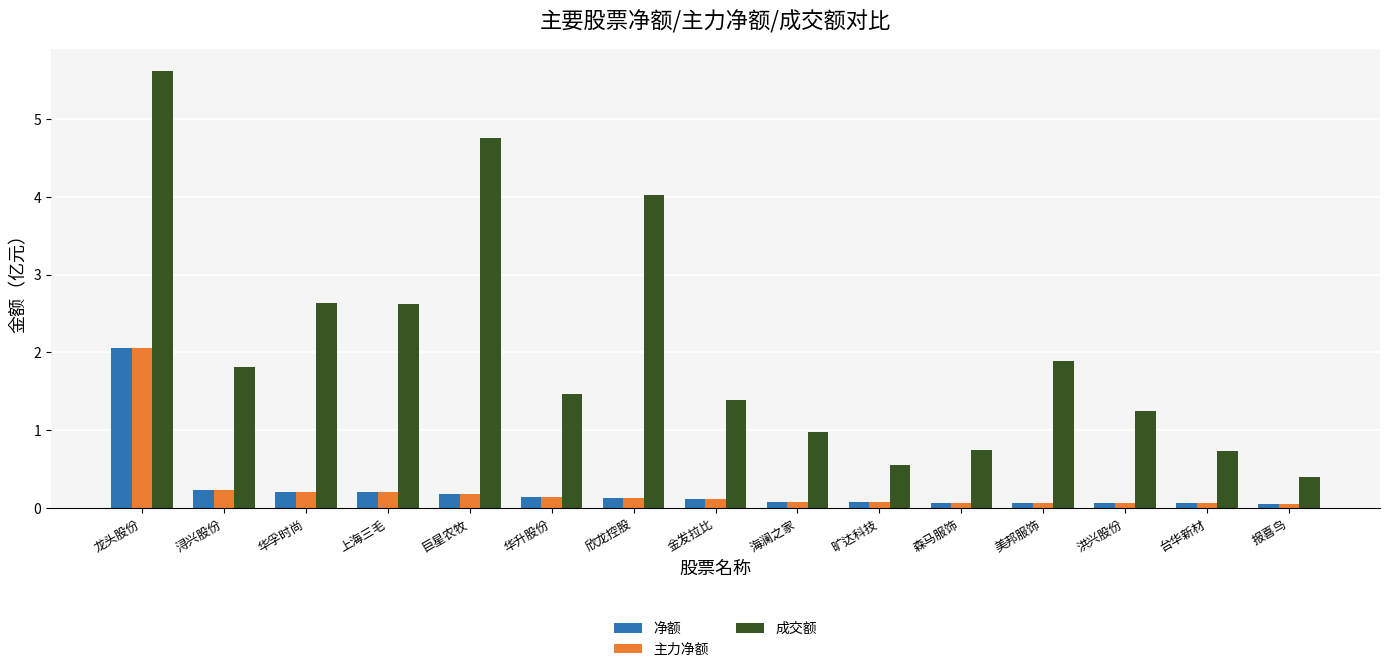

At which label does 成交额 reach its minimum?

报喜鸟